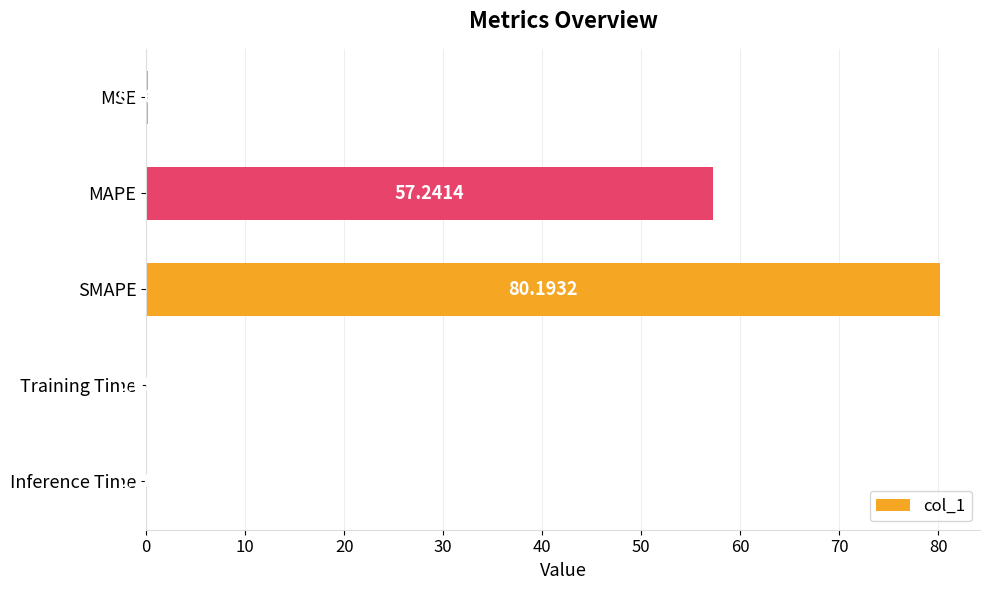

At which label is the value closest to 40?

MAPE